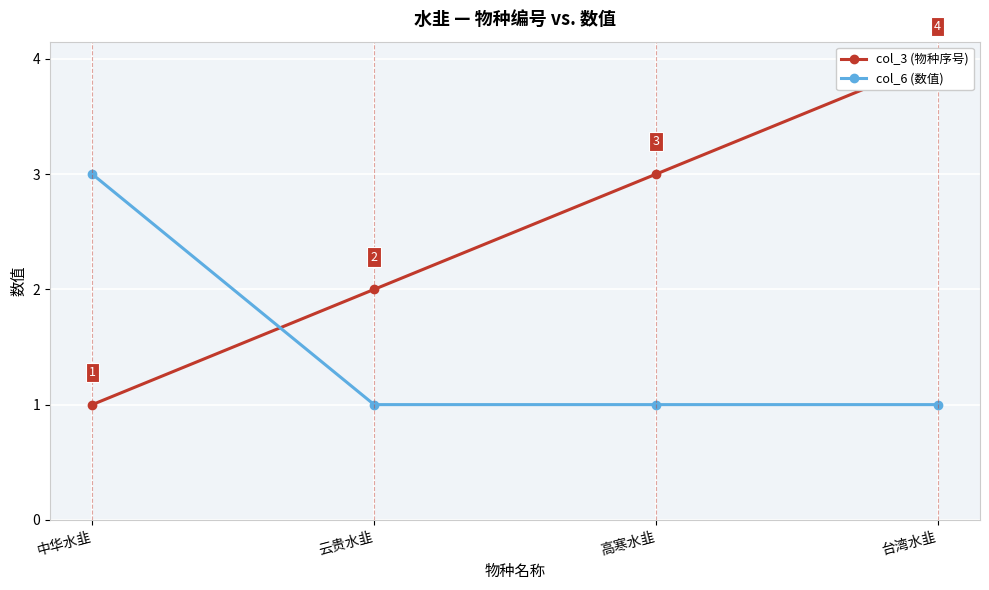

What is the label of the 2nd point from the left?

云贵水韭